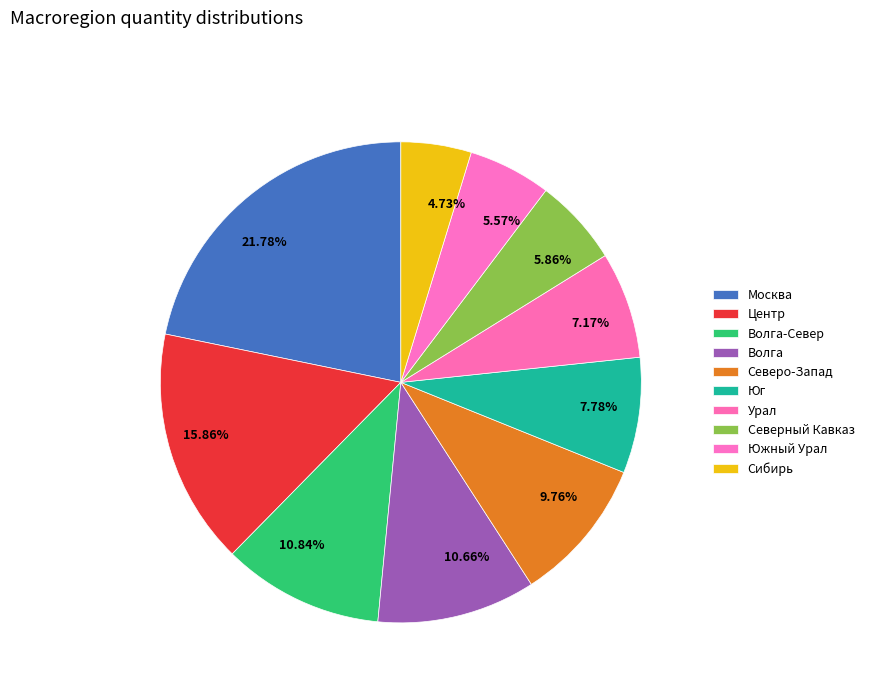

Count the number of slices in the pie.

10